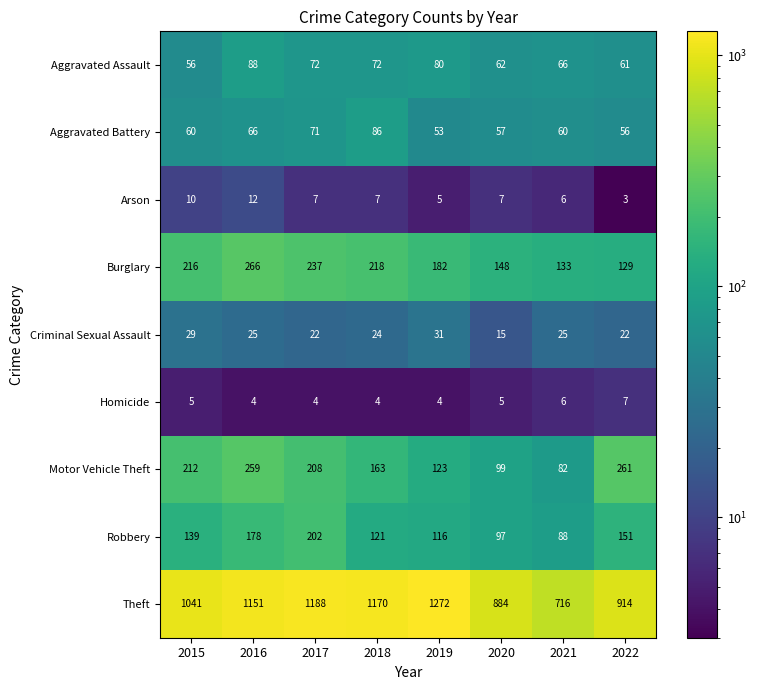

True or false: Arson has a value of 2 at 2020.

False